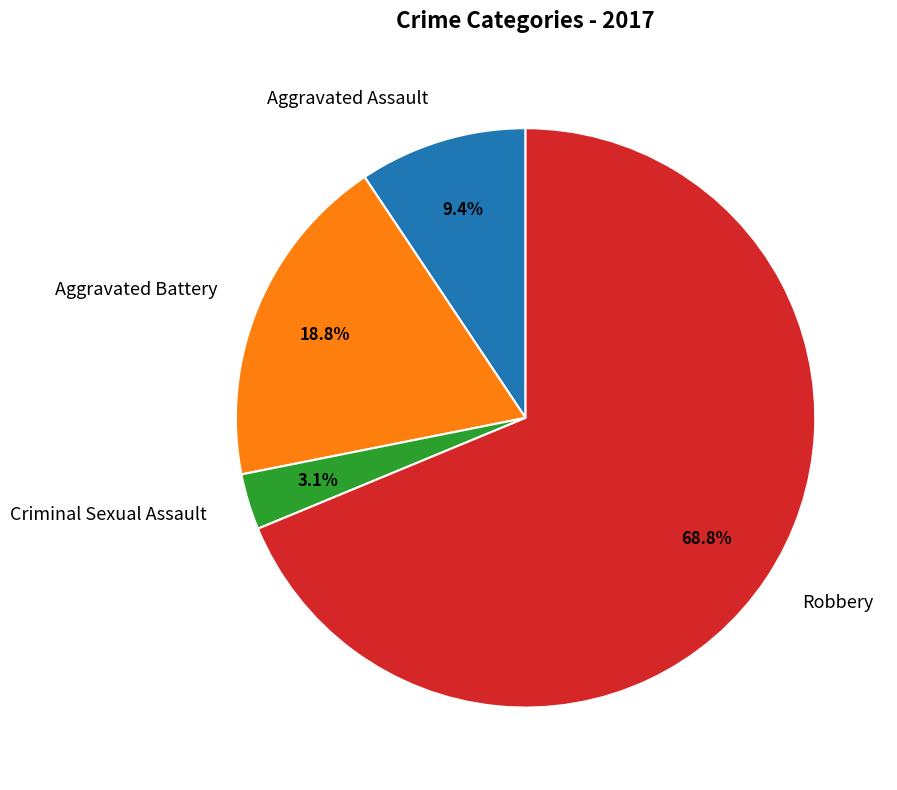

Does Robbery represent more than half of the total?

Yes